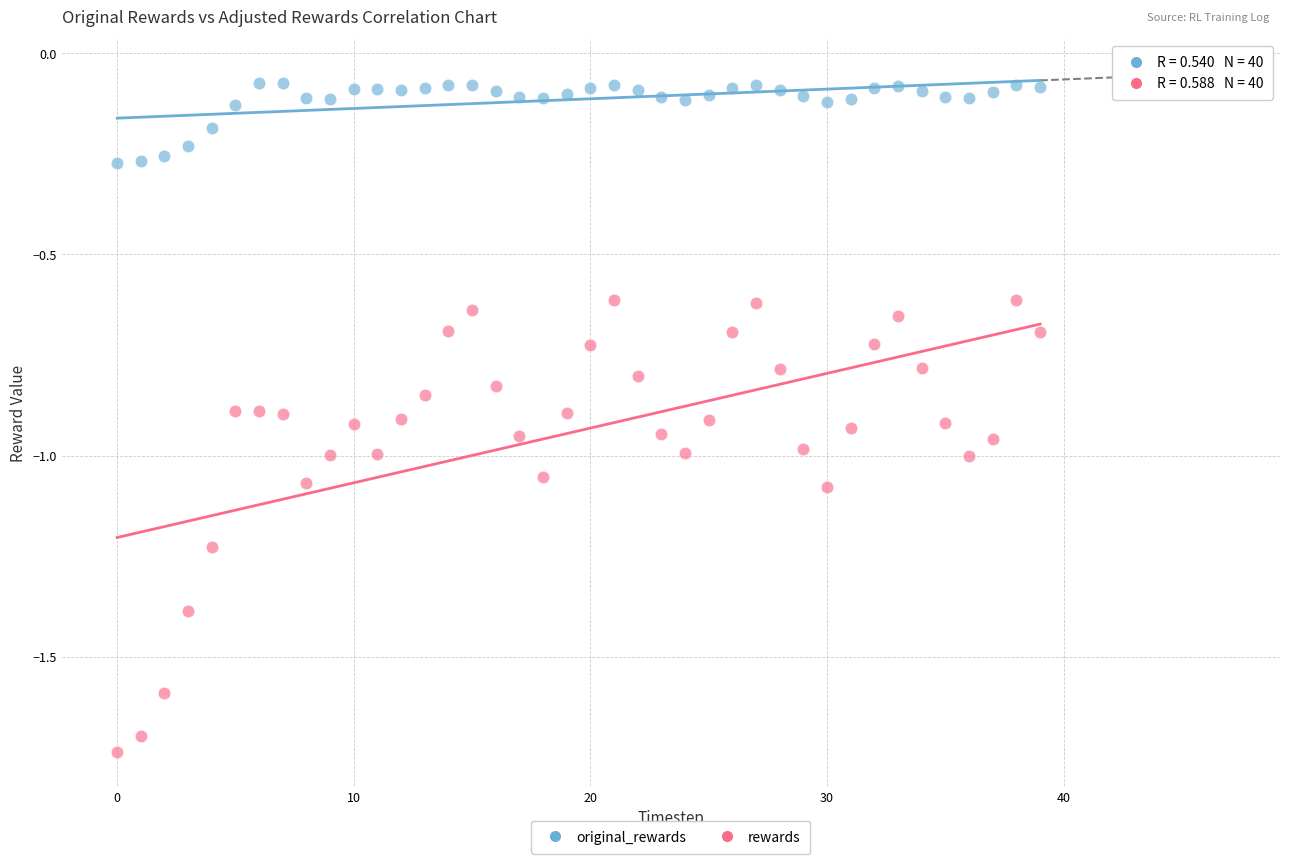

Across all data points, what is the range of Y values (max minus min)?

1.7